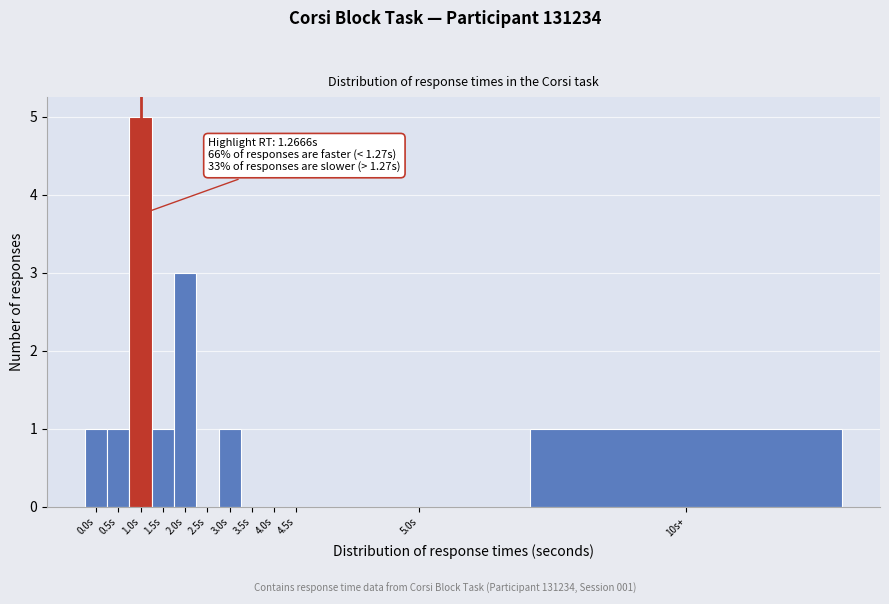

Reading left to right, what are all the values shown in this chart?

0.0s=1	0.5s=1	1.0s=5	1.5s=1	2.0s=3	2.5s=0	3.0s=1	3.5s=0	4.0s=0	4.5s=0	5.0s=0	10s+=1